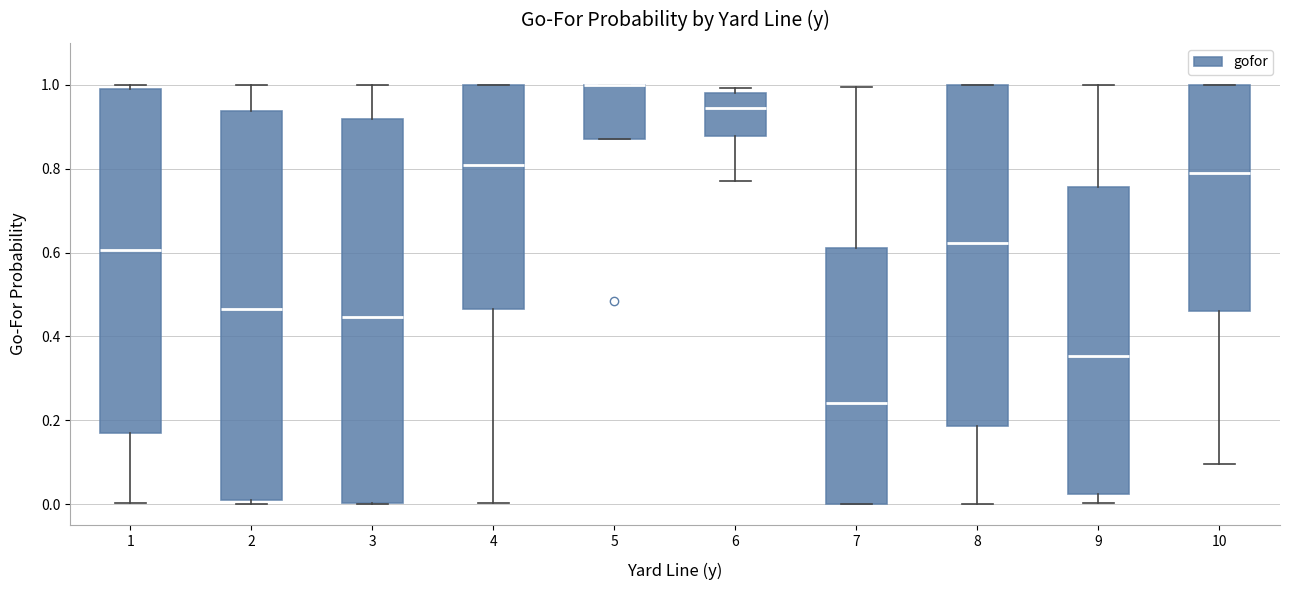

Reading left to right, read every box against the y-axis: the position of its median line, the range the box covers, and the ends of its whiskers. The values are not printed on the chart, so give them approximately, as read against the axis.

1: median 0.60, box 0.18 to 1.00, whiskers 0.00 to 1.00 (just above the box's upper edge)
2: median 0.46, box 0.02 to 0.94, whiskers 0.00 to 1.00
3: median 0.44, box 0.00 to 0.92, whiskers 0.00 to 1.00
4: median 0.80, box 0.46 to 1.00, whiskers 0.00 to 1.00
5: median 1.00 (drawn on the box's upper edge), box 0.88 to 1.00, whiskers 0.88 to 1.00
6: median 0.94, box 0.88 to 0.98, whiskers 0.78 to 1.00
7: median 0.24, box 0.00 to 0.62, whiskers 0.00 to 1.00
8: median 0.62, box 0.18 to 1.00, whiskers 0.00 to 1.00
9: median 0.36, box 0.02 to 0.76, whiskers 0.00 to 1.00
10: median 0.80, box 0.46 to 1.00, whiskers 0.10 to 1.00